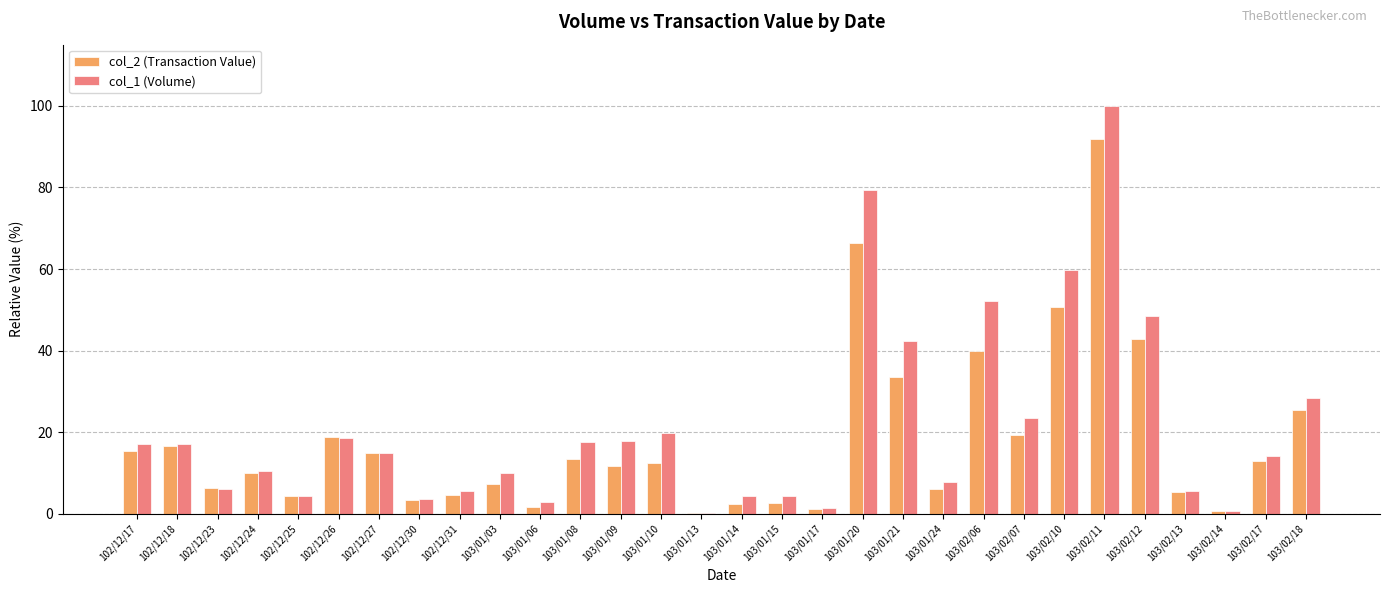

At which category is the sum across all series the highest?

103/02/11